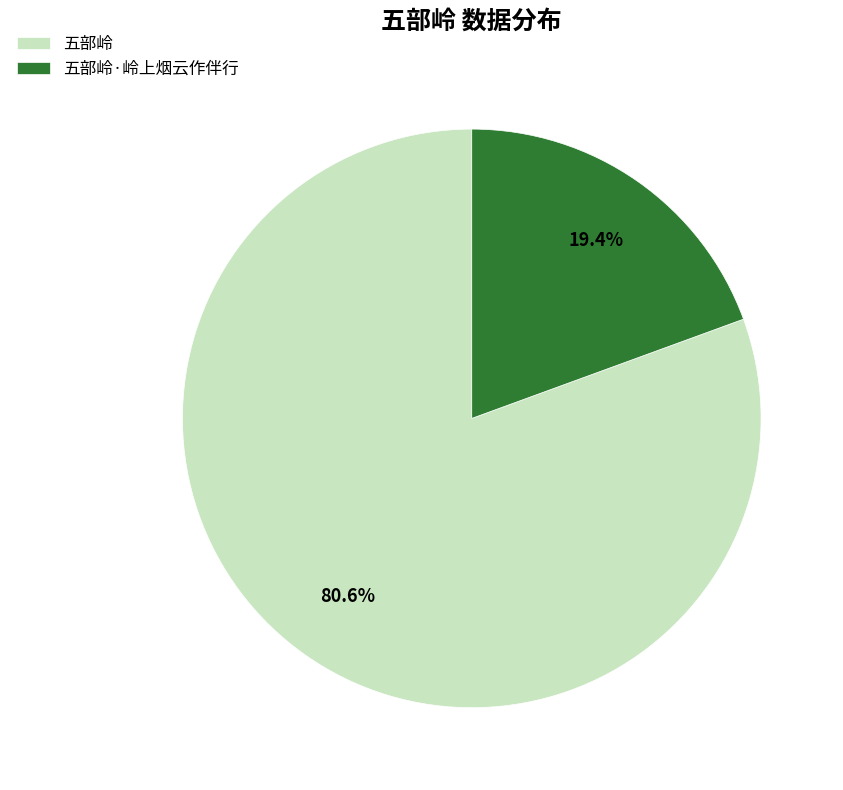

How many slices are in this pie chart?

2